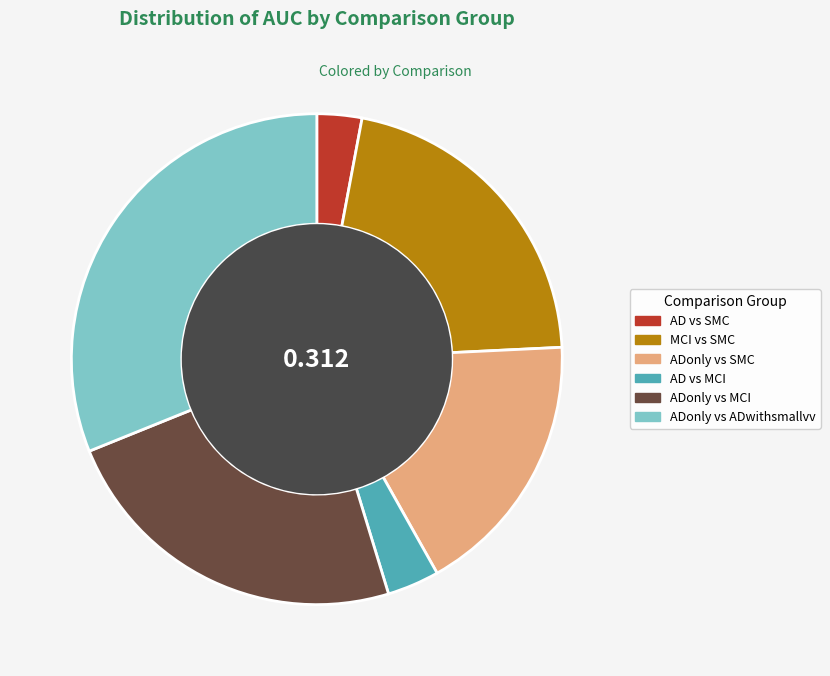

Which slice is the largest?

ADonly vs ADwithsmallvv